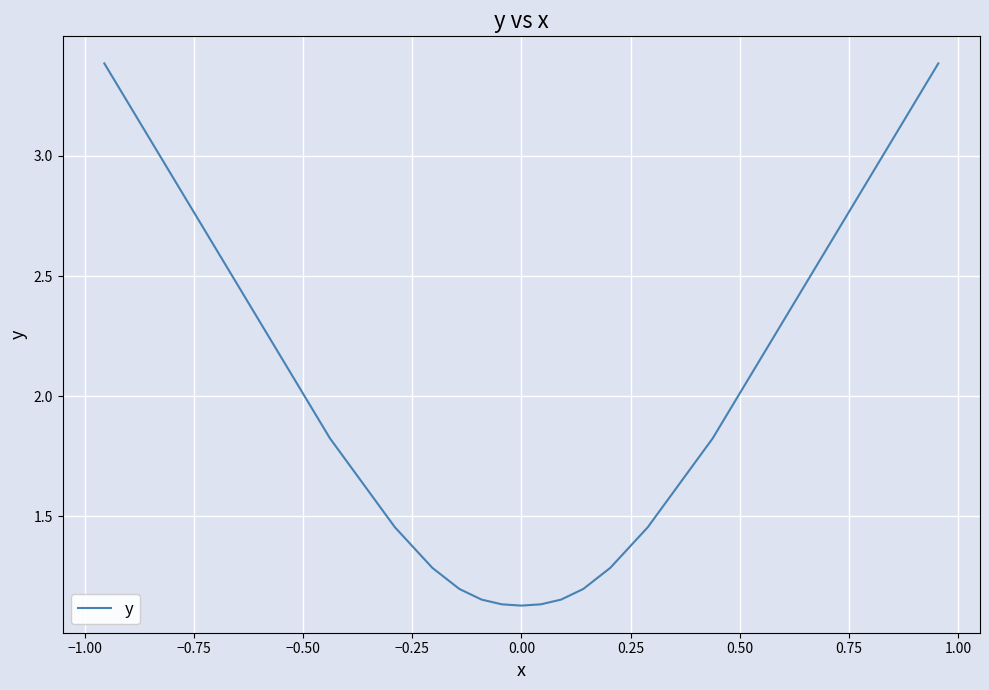

What is the difference between the maximum and minimum values?

2.3